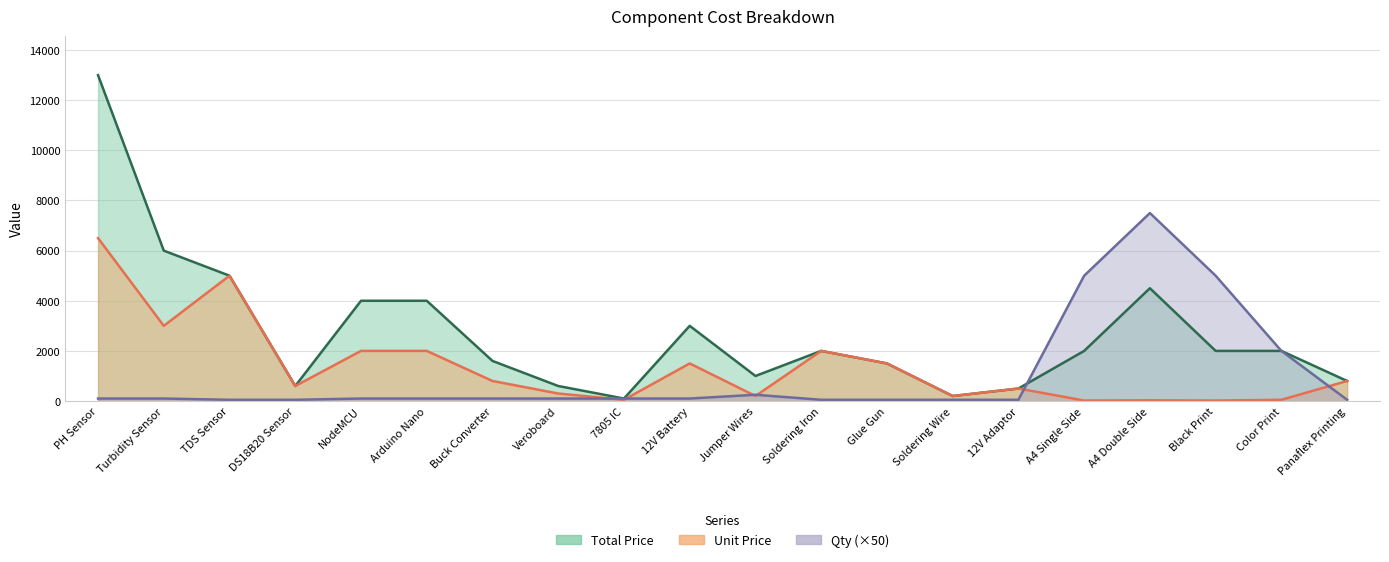

Reading left to right, list all the values displayed in this chart.

Total Price: PH Sensor=13000	Turbidity Sensor=6000	TDS Sensor=5000	DS18B20 Sensor=600	NodeMCU=4000	Arduino Nano=4000	Buck Converter=1600	Veroboard=600	7805 IC=100	12V Battery=3000	Jumper Wires=1000	Soldering Iron=2000	Glue Gun=1500	Soldering Wire=200	12V Adaptor=500	A4 Single Side=2000	A4 Double Side=4500	Black Print=2000	Color Print=2000	Panaflex Printing=800
Unit Price: PH Sensor=6500	Turbidity Sensor=3000	TDS Sensor=5000	DS18B20 Sensor=600	NodeMCU=2000	Arduino Nano=2000	Buck Converter=800	Veroboard=300	7805 IC=50	12V Battery=1500	Jumper Wires=200	Soldering Iron=2000	Glue Gun=1500	Soldering Wire=200	12V Adaptor=500	A4 Single Side=20	A4 Double Side=30	Black Print=20	Color Print=50	Panaflex Printing=800
Qty: PH Sensor=100	Turbidity Sensor=100	TDS Sensor=50	DS18B20 Sensor=50	NodeMCU=100	Arduino Nano=100	Buck Converter=100	Veroboard=100	7805 IC=100	12V Battery=100	Jumper Wires=250	Soldering Iron=50	Glue Gun=50	Soldering Wire=50	12V Adaptor=50	A4 Single Side=5000	A4 Double Side=7500	Black Print=5000	Color Print=2000	Panaflex Printing=50